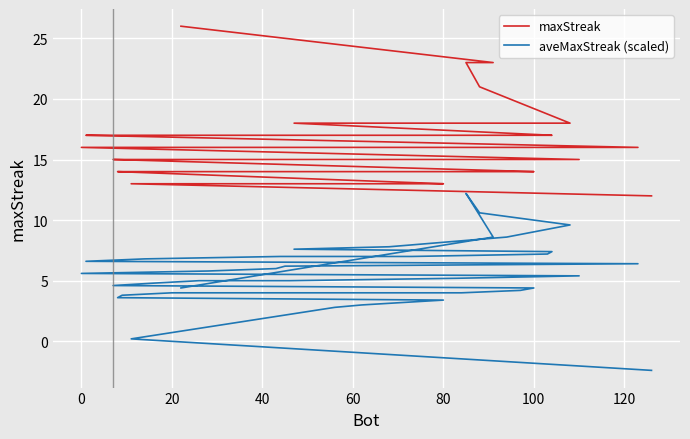

What is the value of the aveMaxStreak (scaled) point at the 3rd from the left?

12.2